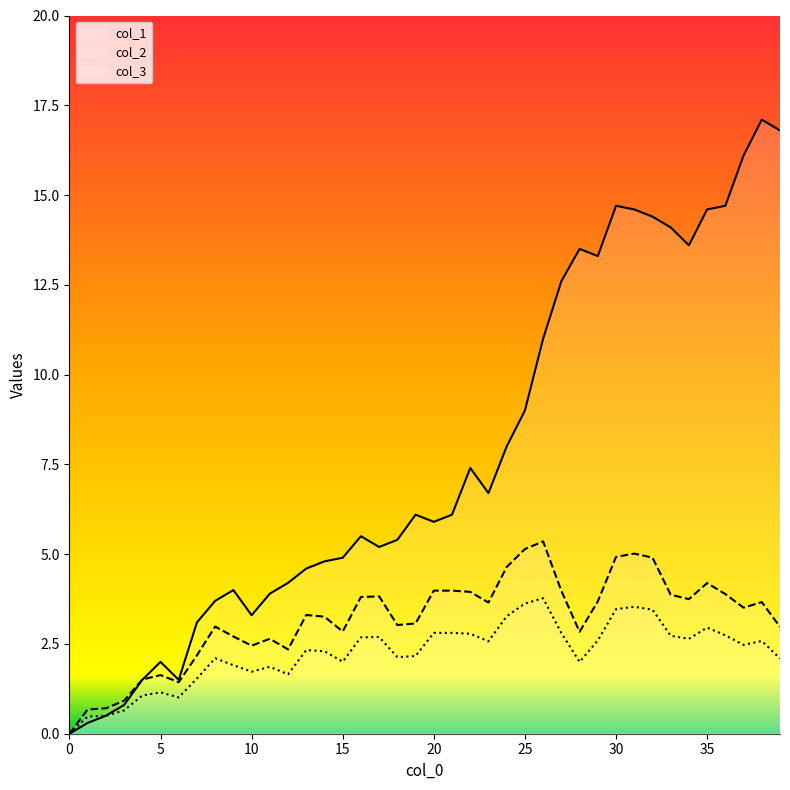

Reading left to right, transcribe all the data shown in this chart.

col_2: 0.0	0.7	0.7	0.9	1.5	1.6	1.4	2.2	3.0	2.7	2.5	2.6	2.3	3.3	3.3	2.8	3.8	3.8	3.0	3.1	4.0	4.0	3.9	3.7	4.6	5.1	5.4	4.0	2.8	3.7	4.9	5.0	4.9	3.9	3.7	4.2	3.9	3.5	3.7	3.0
col_3: 0.0	0.5	0.5	0.6	1.1	1.2	1.0	1.5	2.1	1.9	1.7	1.9	1.7	2.3	2.3	2.0	2.7	2.7	2.1	2.2	2.8	2.8	2.8	2.6	3.3	3.6	3.8	2.8	2.0	2.6	3.5	3.5	3.5	2.7	2.6	3.0	2.7	2.5	2.6	2.1
col_1: 0.0	0.3	0.5	0.8	1.5	2.0	1.5	3.1	3.7	4.0	3.3	3.9	4.2	4.6	4.8	4.9	5.5	5.2	5.4	6.1	5.9	6.1	7.4	6.7	8.0	9.0	11.0	12.6	13.5	13.3	14.7	14.6	14.4	14.1	13.6	14.6	14.7	16.1	17.1	16.8